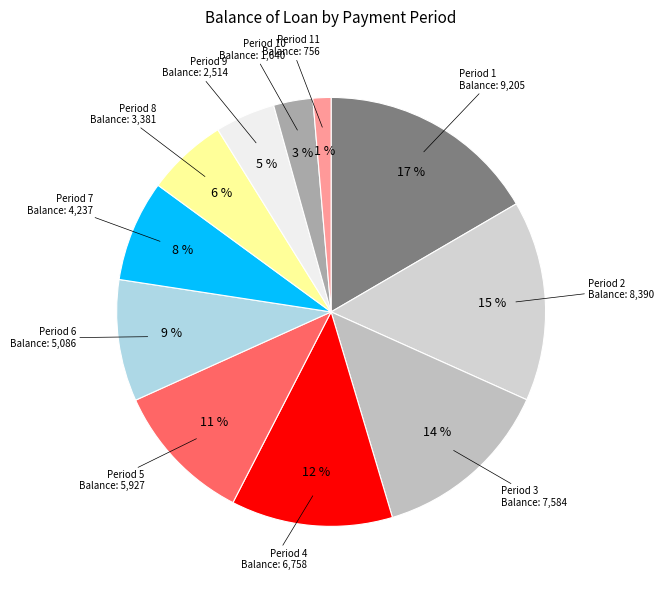

Count the number of slices in the pie.

11